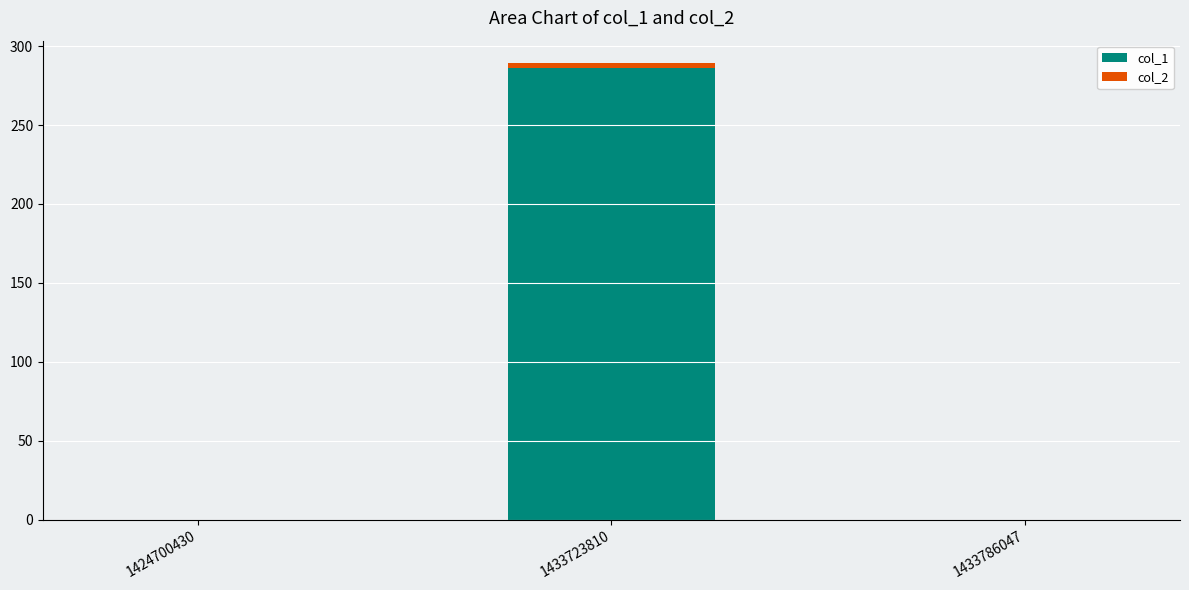

At which category is the sum across all series the highest?

1433723810